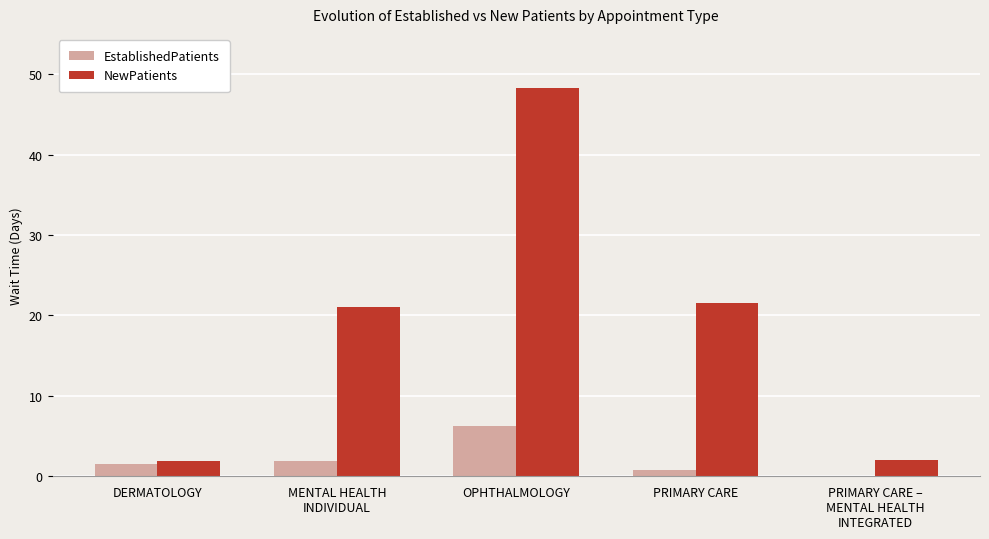

What is the highest value of the NewPatients series?

48.3